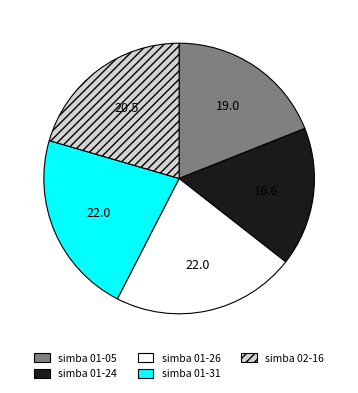

Is there a majority slice in this chart?

No